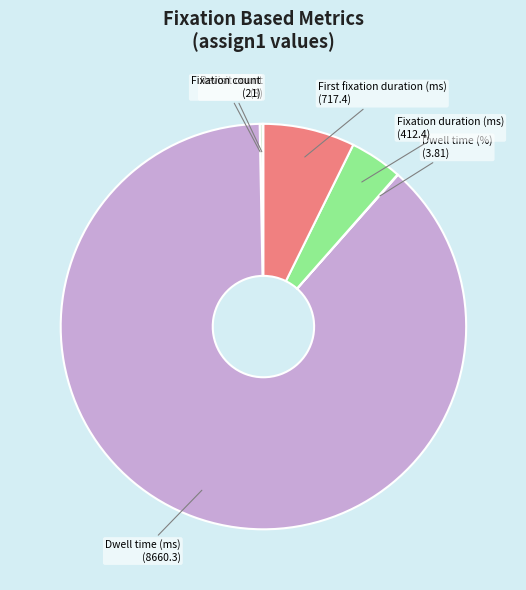

Which slice represents more than half of the pie?

Dwell time (ms)